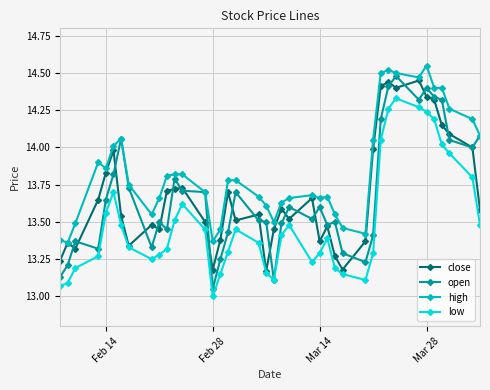

In open, how many points are lower than both neighbors (excluding endpoints)?

10